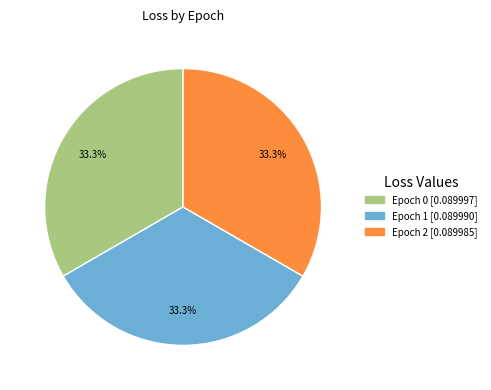

Is there any slice that represents more than half of the pie?

No